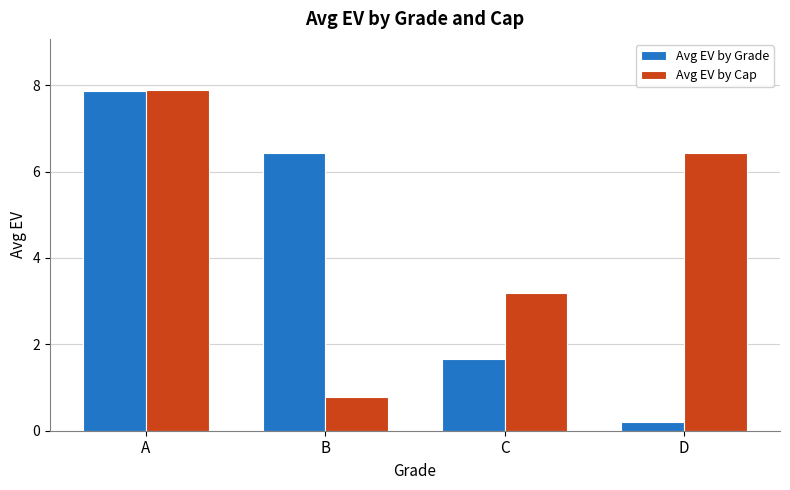

Which label corresponds to the largest value in the chart?

A